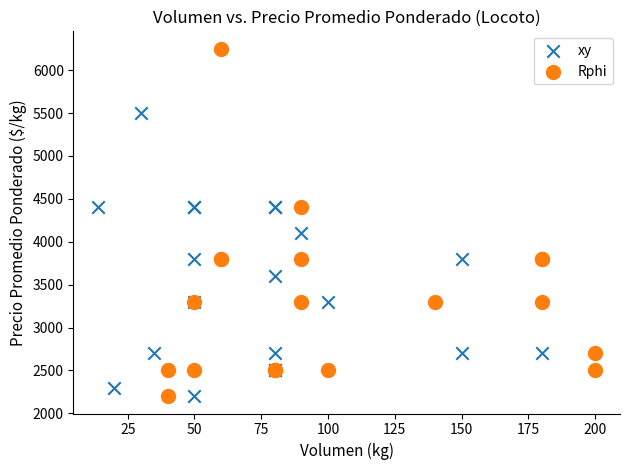

Which series contains the highest Y value?

Rphi